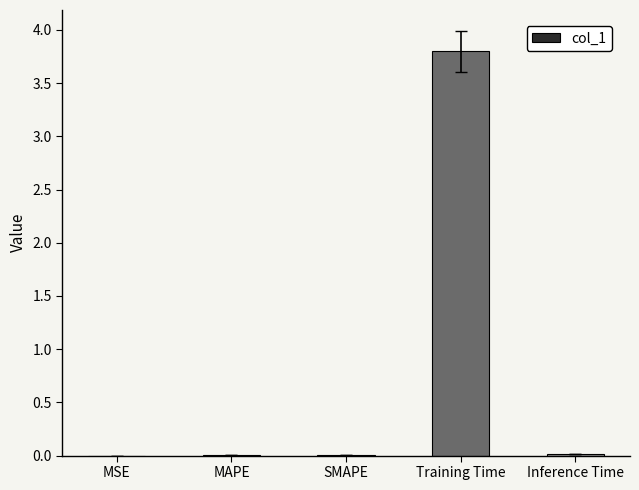

The value at Training Time is 0.8. True or false?

False